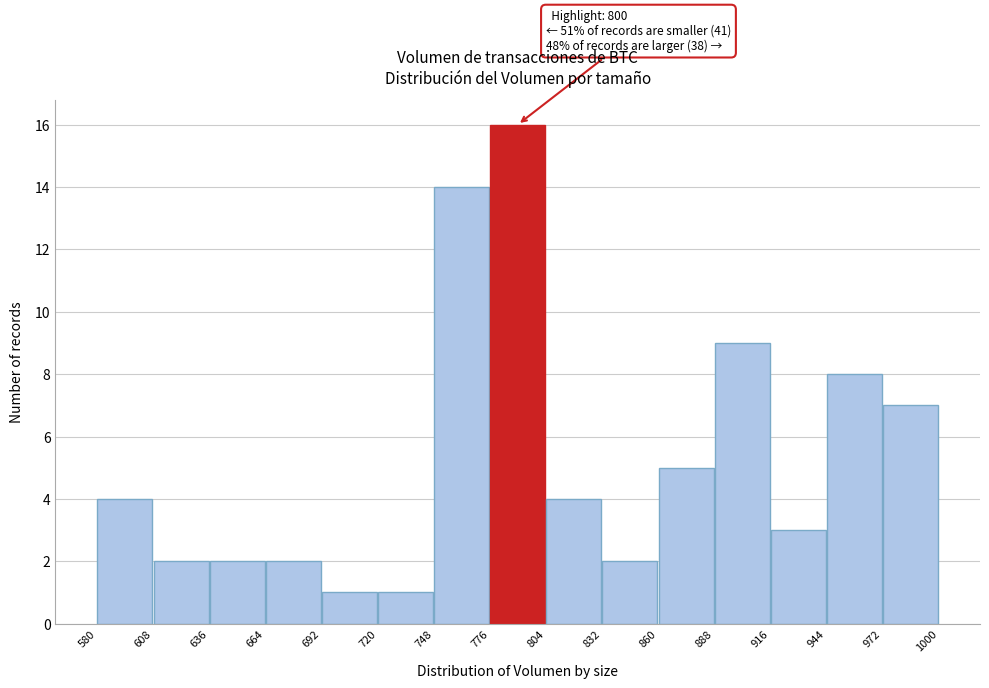

Over which range of the x-axis is the bar tallest?

776 to 804